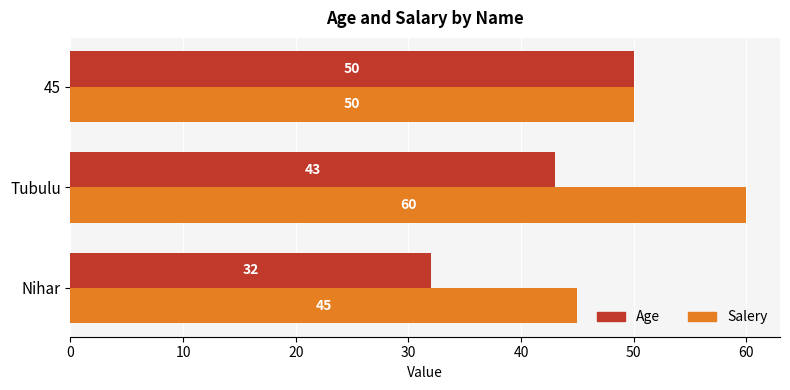

List the series in order of their overall mean, lowest first.

Age, Salery